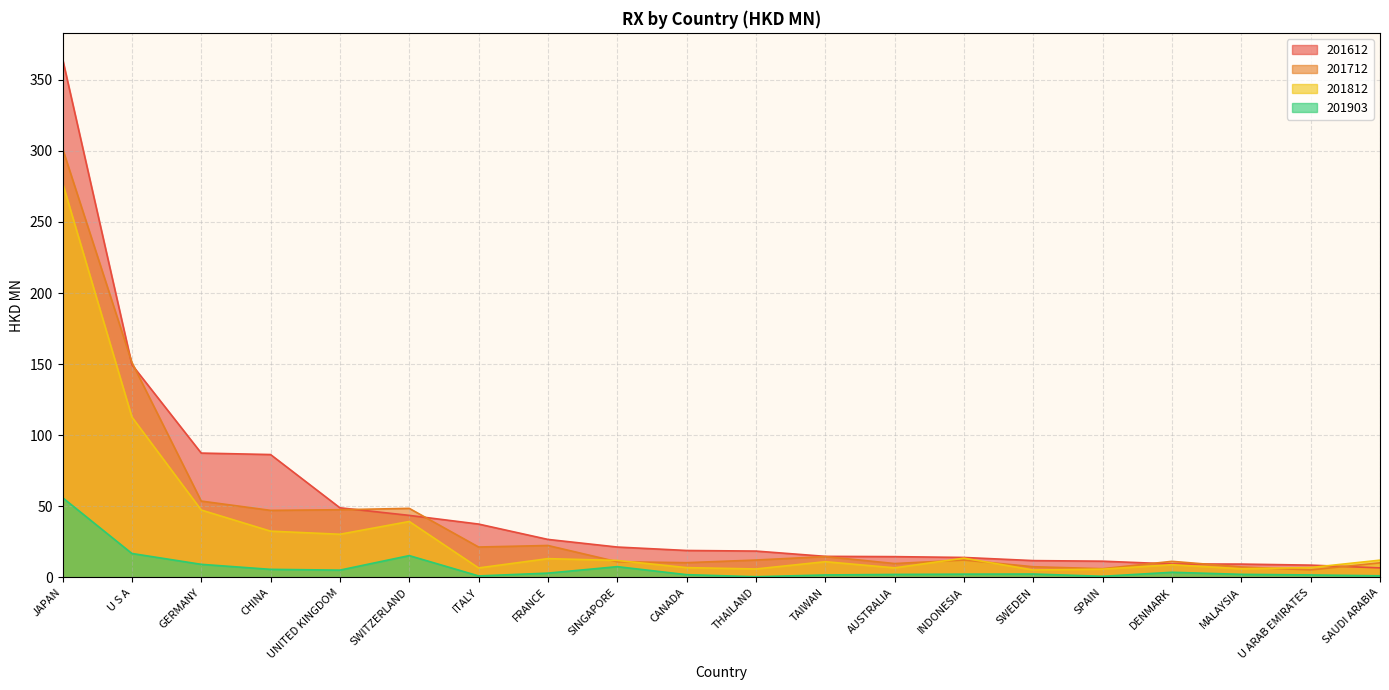

What is the difference between the maximum and minimum values in the 201903 series?

55.6